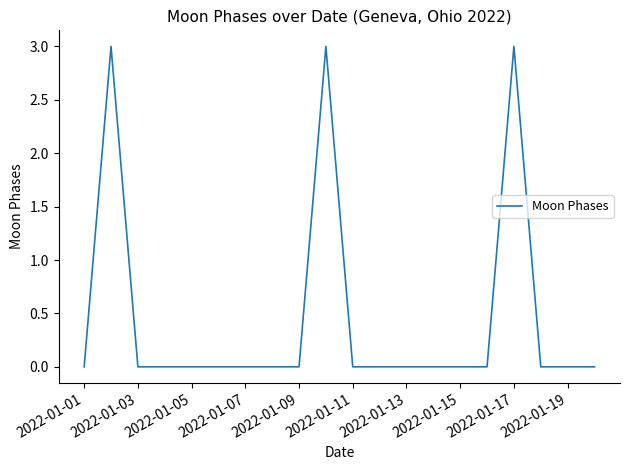

How many distinct data groups are displayed?

1